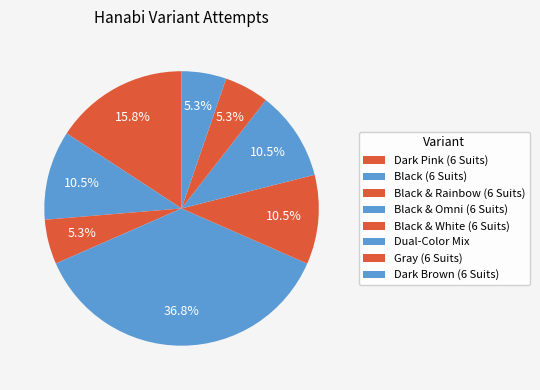

How many segments does this pie chart have?

8